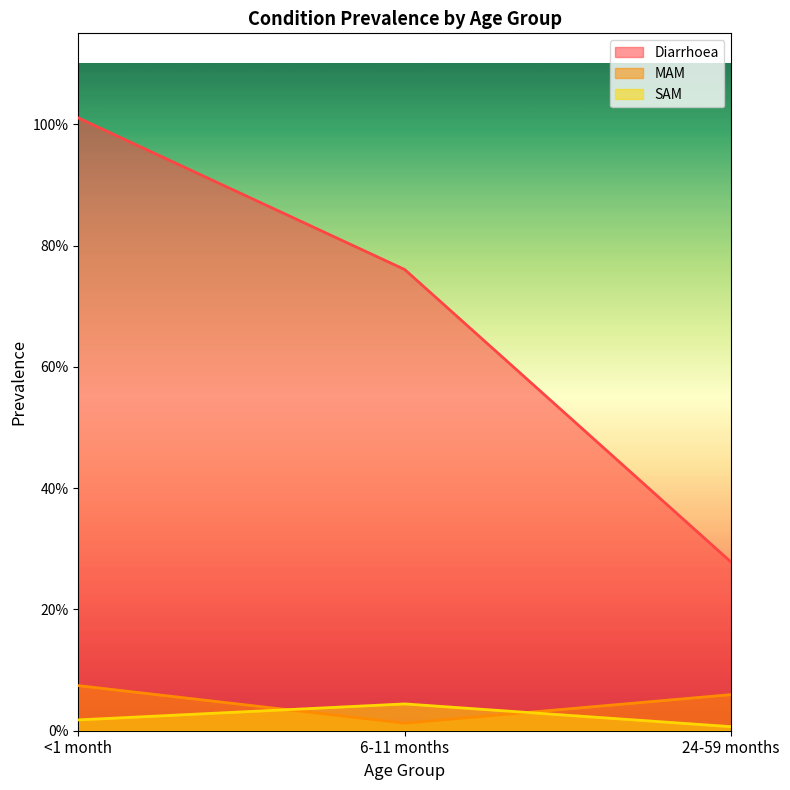

What is the value of the Diarrhoea point at the 3rd from the left?

0.3